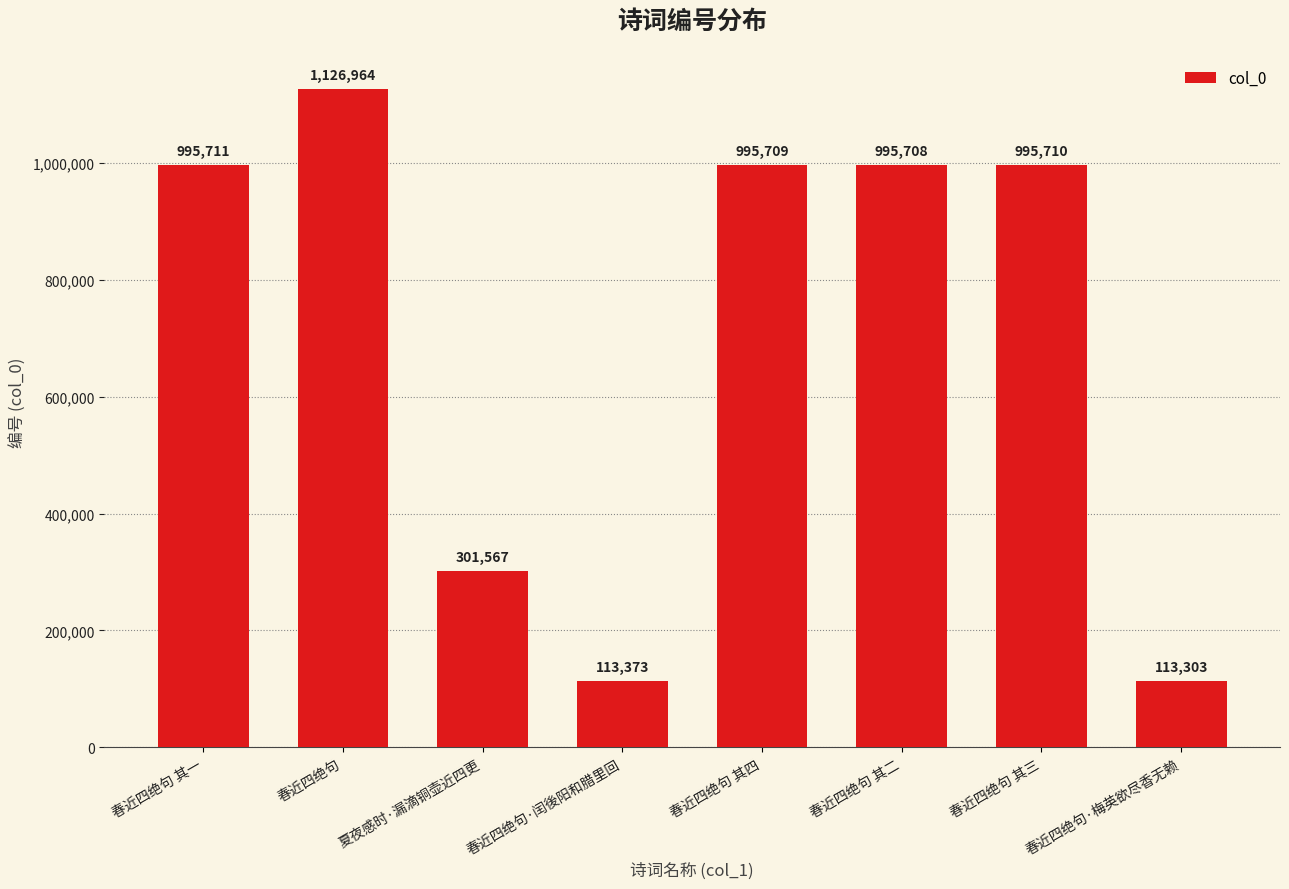

List the labels in order of value, smallest first.

春近四绝句·梅英欲尽香无赖, 春近四绝句·闰後阳和腊里回, 夏夜感时·漏滴铜壶近四更, 春近四绝句 其二, 春近四绝句 其四, 春近四绝句 其三, 春近四绝句 其一, 春近四绝句